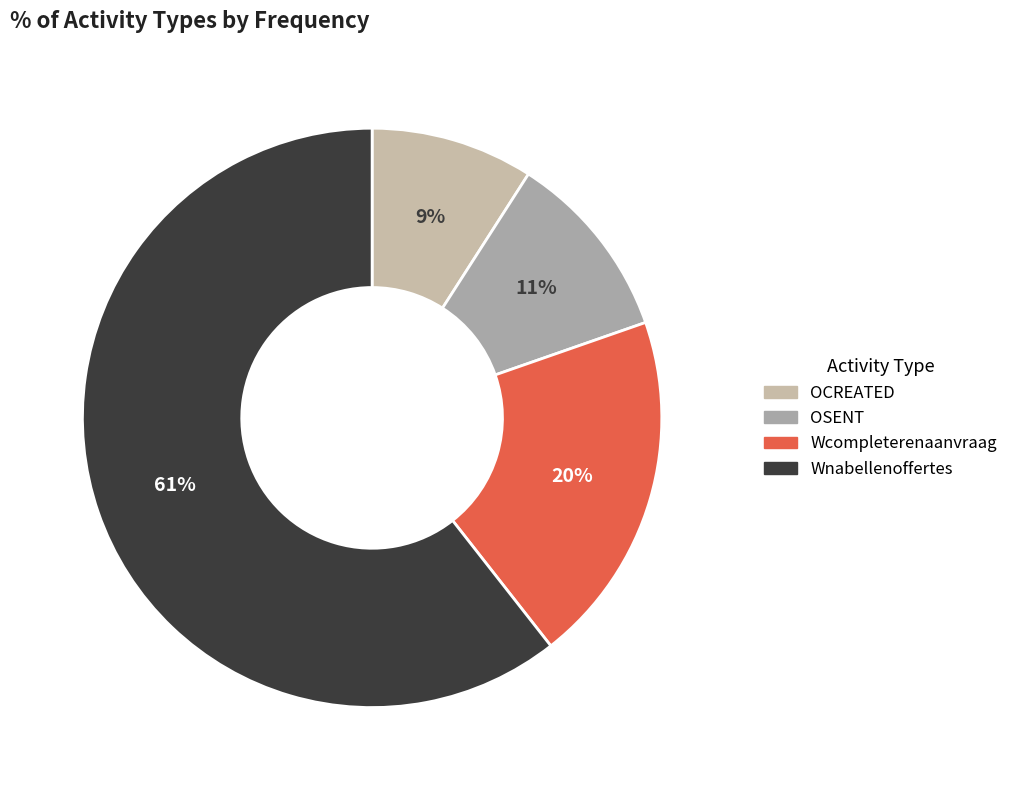

Is Wnabellenoffertes the majority of the pie?

Yes